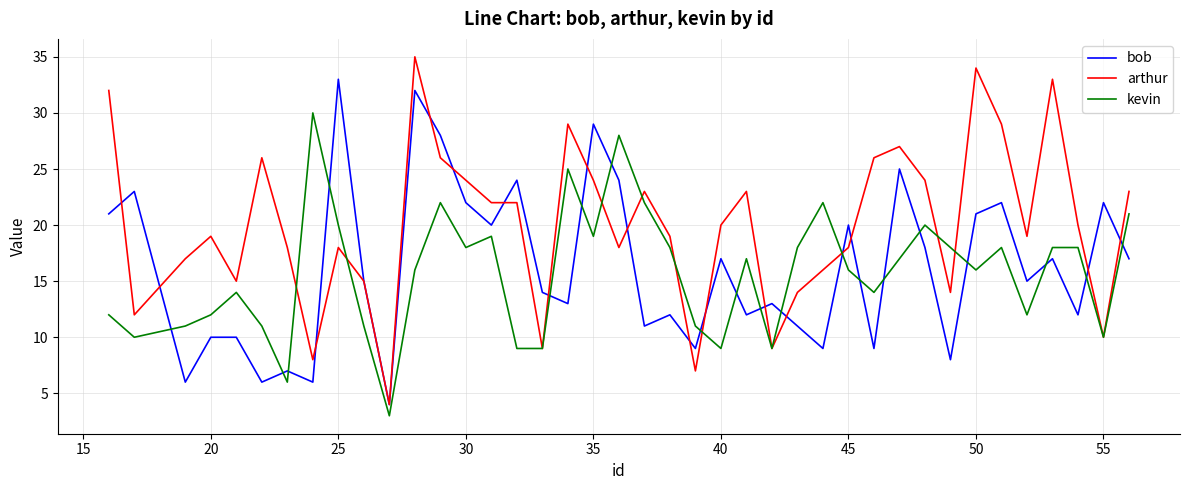

Which series has the largest total across all categories?

arthur